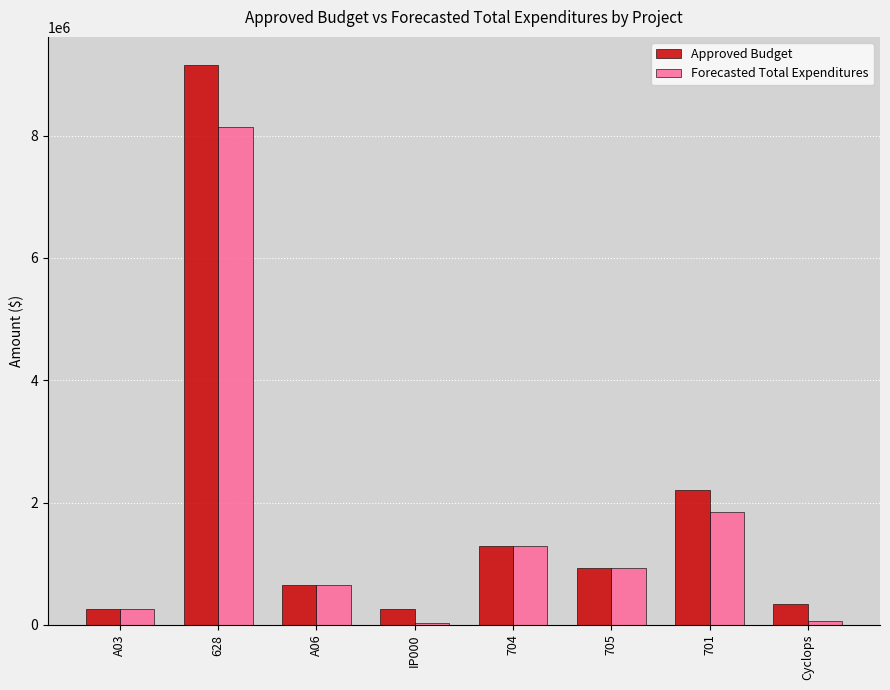

What is the greatest value displayed?

9159000